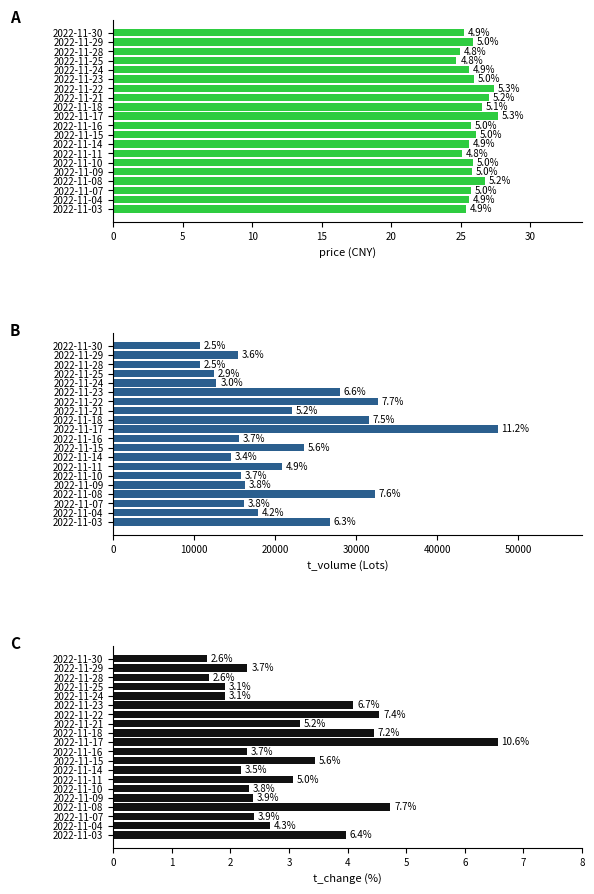

What is the average value of the t_volume (Lots) series?

21162.9